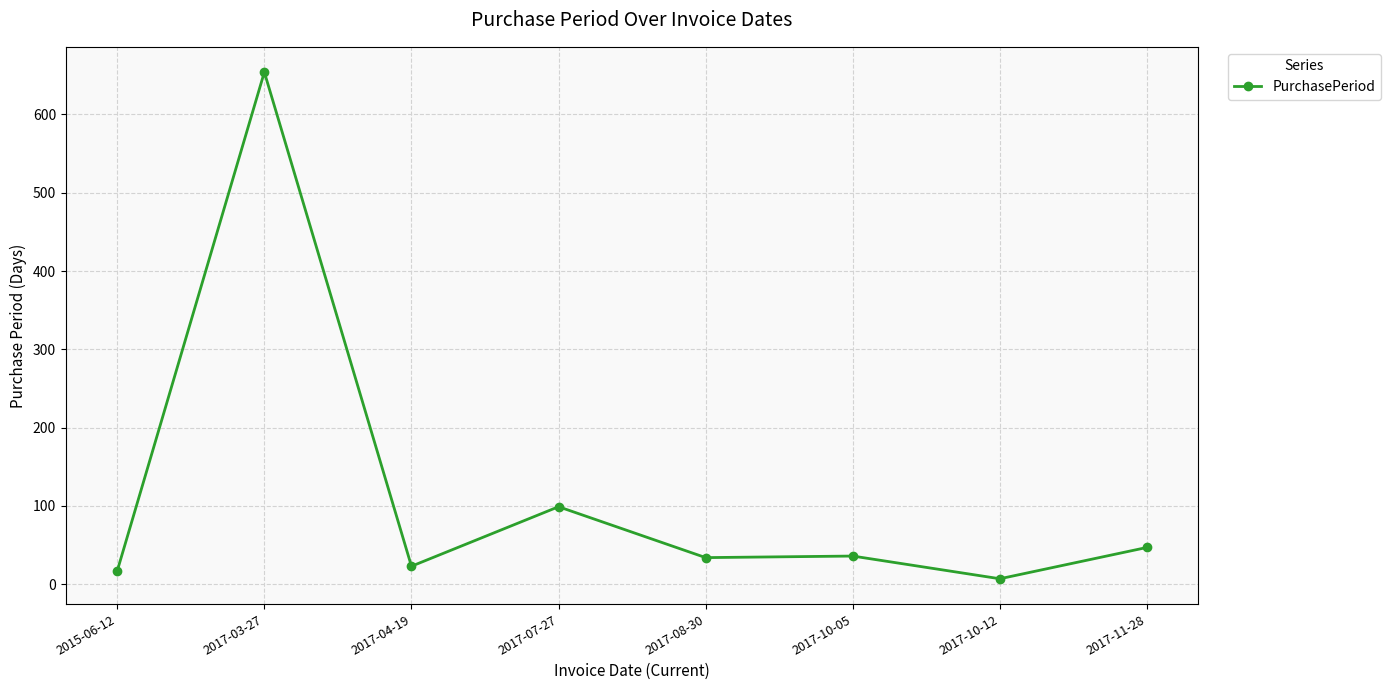

True or false: there are more than 0 points higher than both neighbors.

True